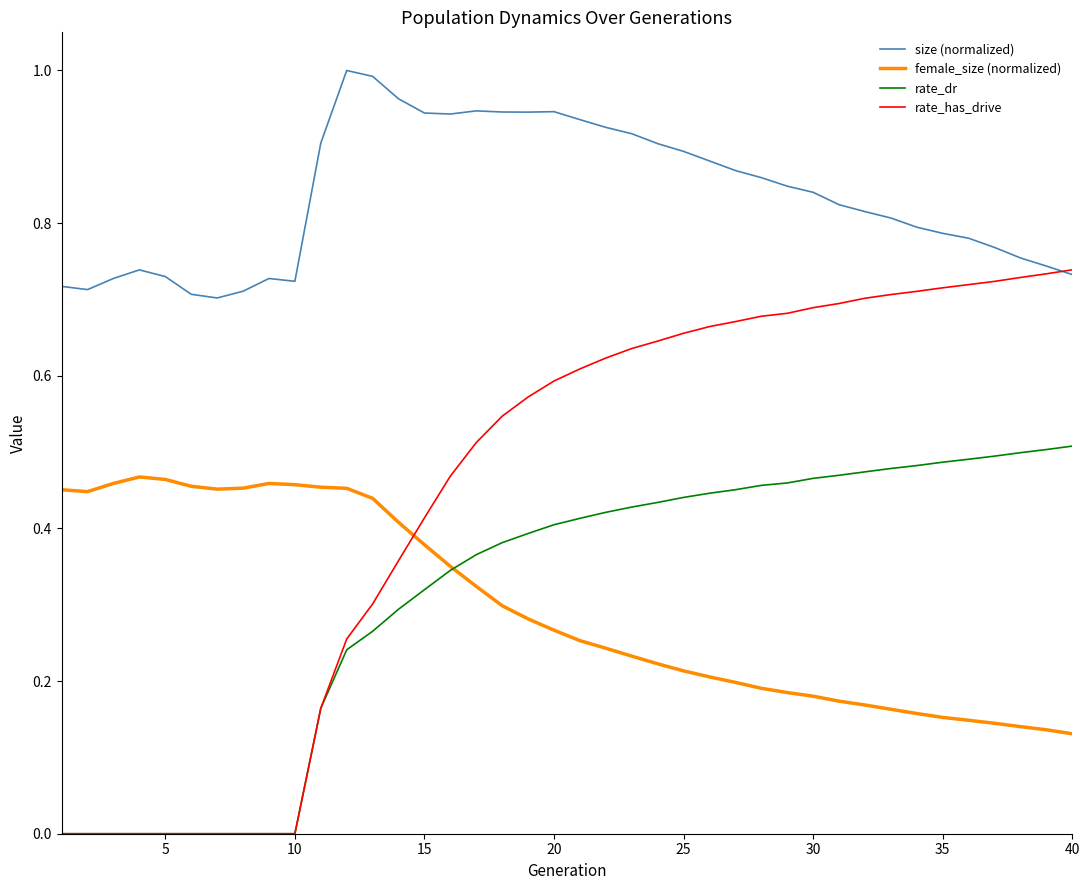

True or false: female_size (normalized) and rate_has_drive cross at least once.

True